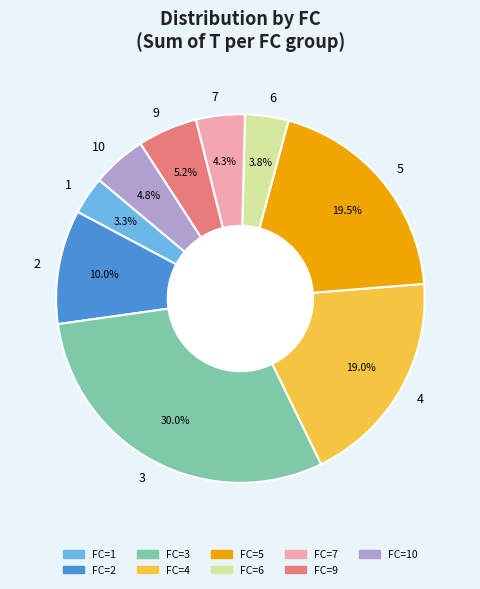

To the nearest percent, what is the average slice percentage?

11%